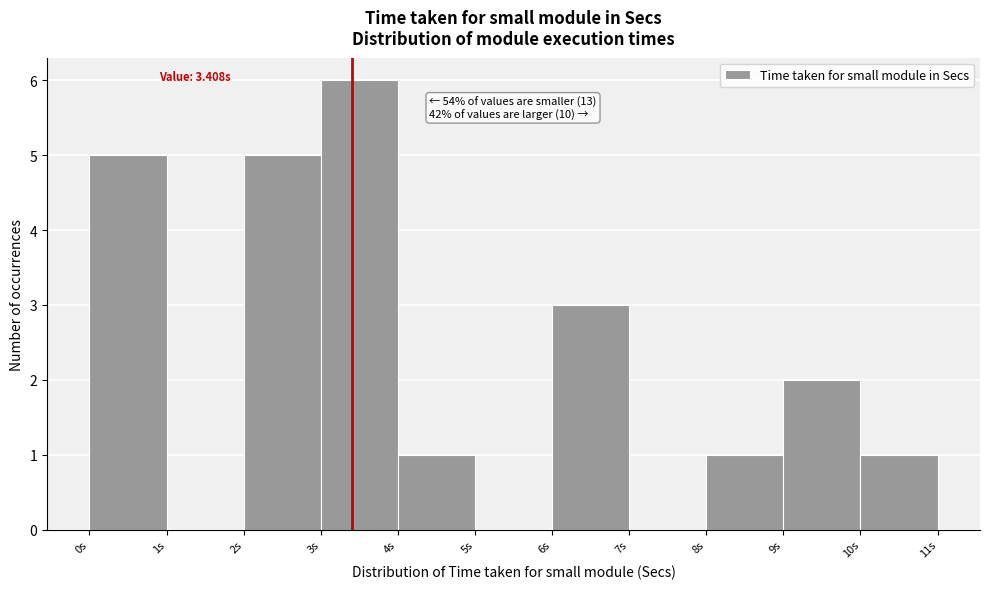

Over which range of the x-axis is the bar tallest?

3 to 4